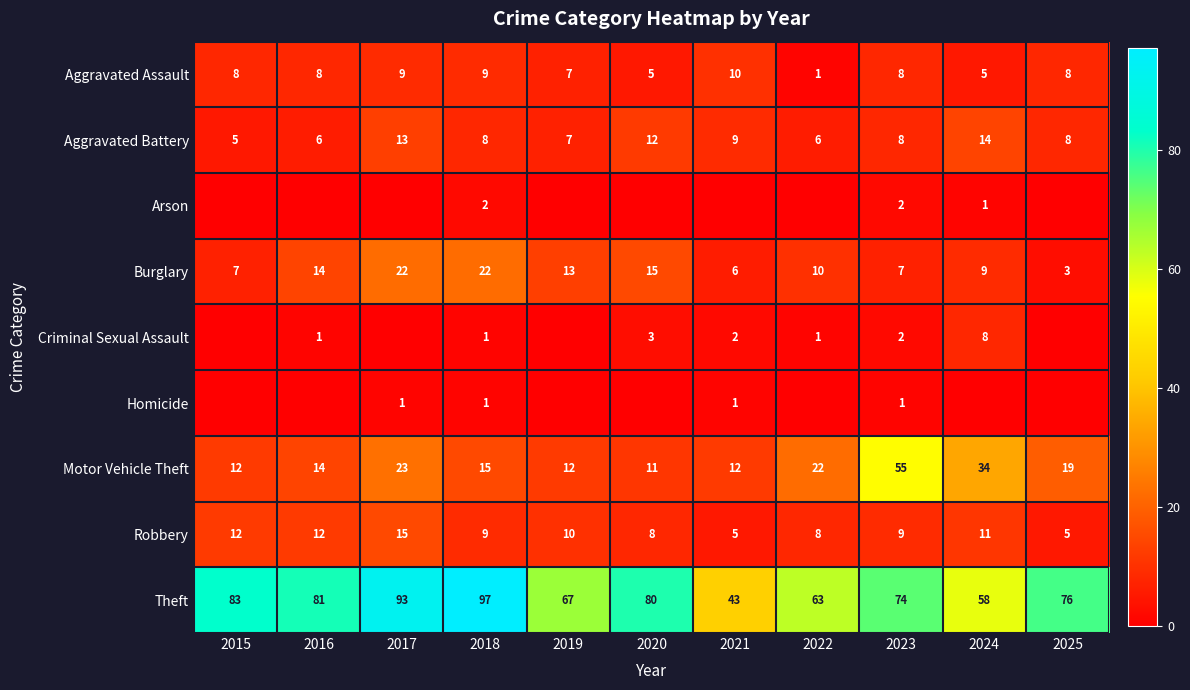

What is the sum of all Theft values?

815